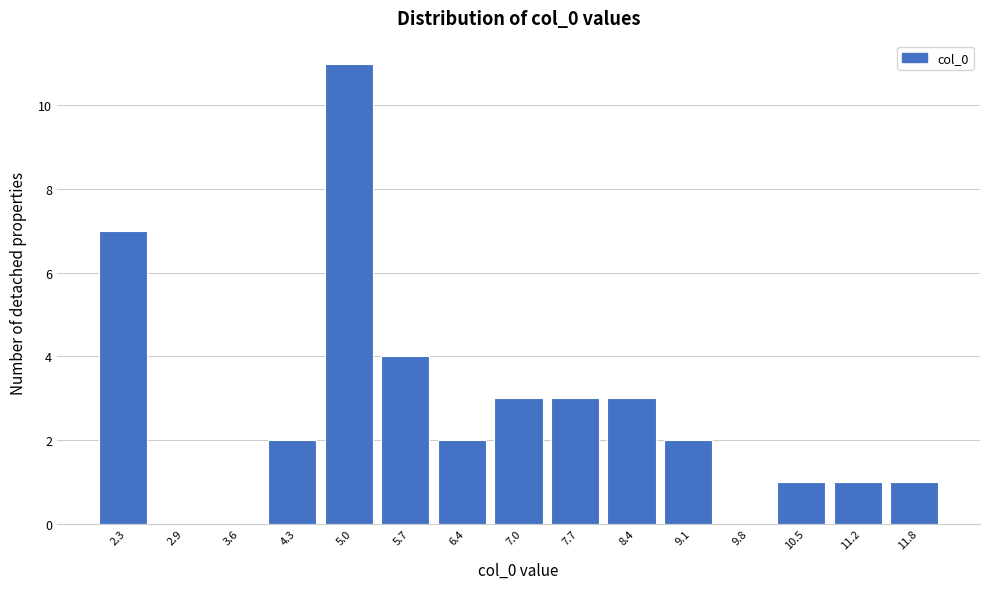

How tall is the bar that spans 8.8 to 9.4 on the x-axis? Neither the bar edges nor the heights are printed on the chart, so give them approximately, as read against the axes.

2